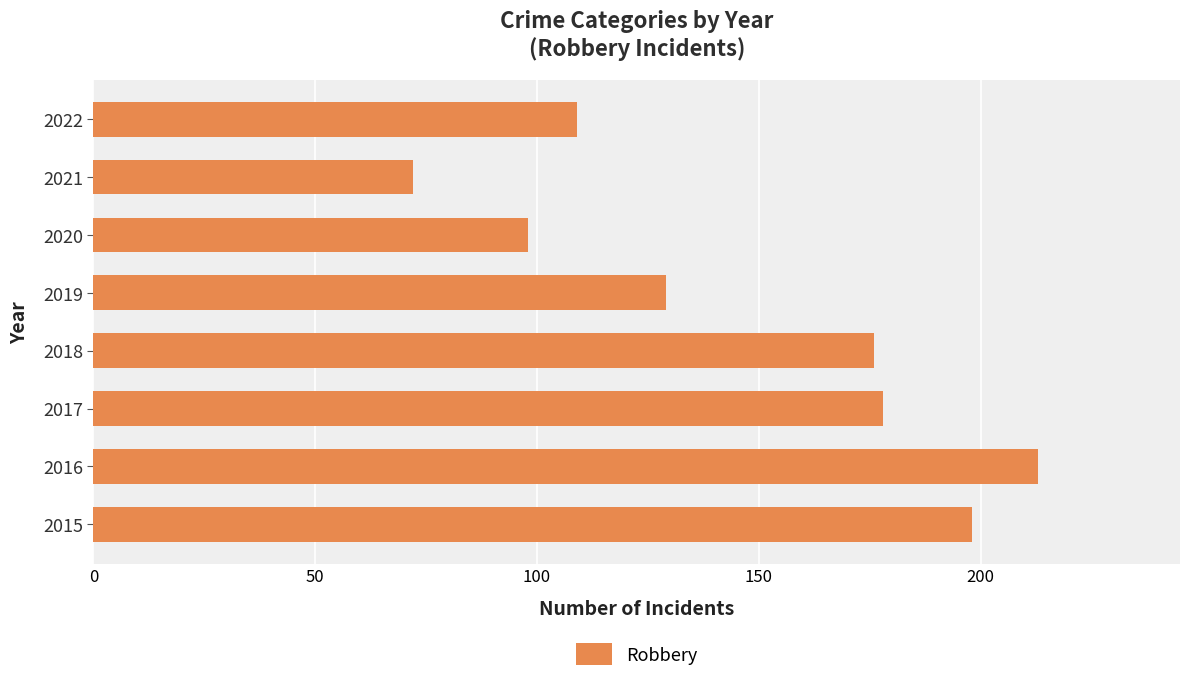

What is the difference between the second highest and minimum values?

126